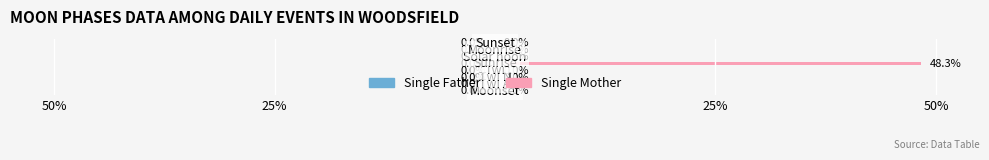

Are the bars horizontal?

Yes